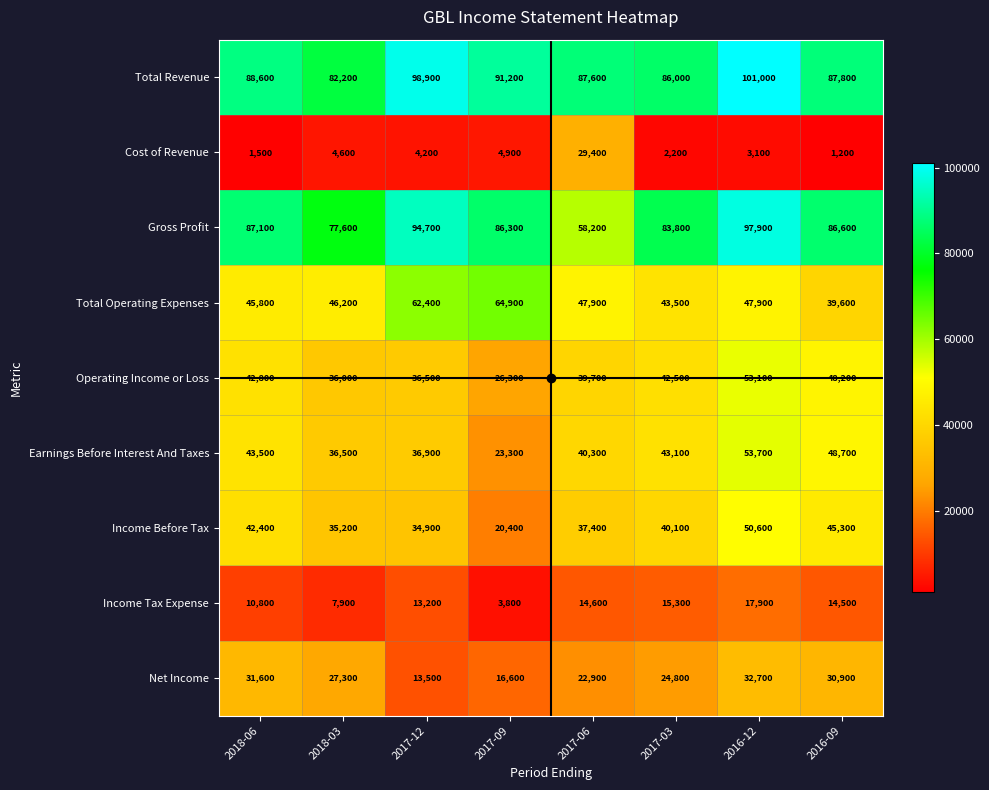

The value of Gross Profit at 2017-12 is 149039. True or false?

False